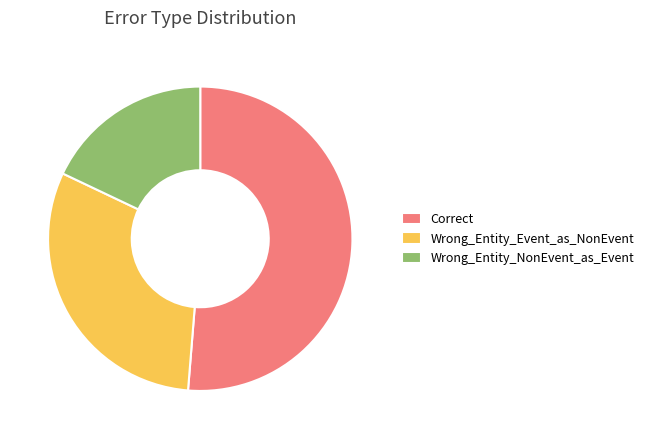

How many segments does this pie chart have?

3